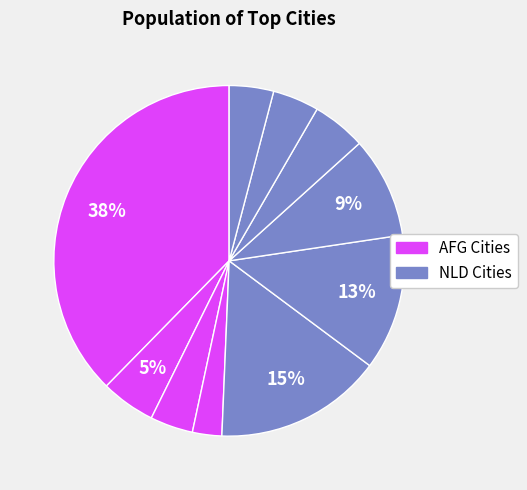

To the nearest percent, what is the difference between the largest and smallest slice percentages?

35%